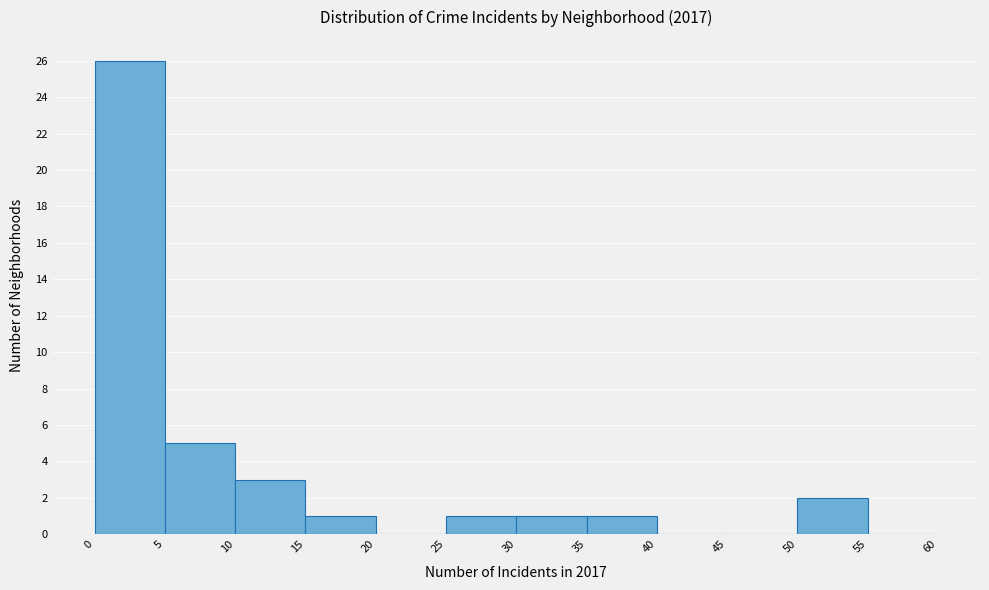

Over which range of the x-axis is the bar tallest?

0 to 5